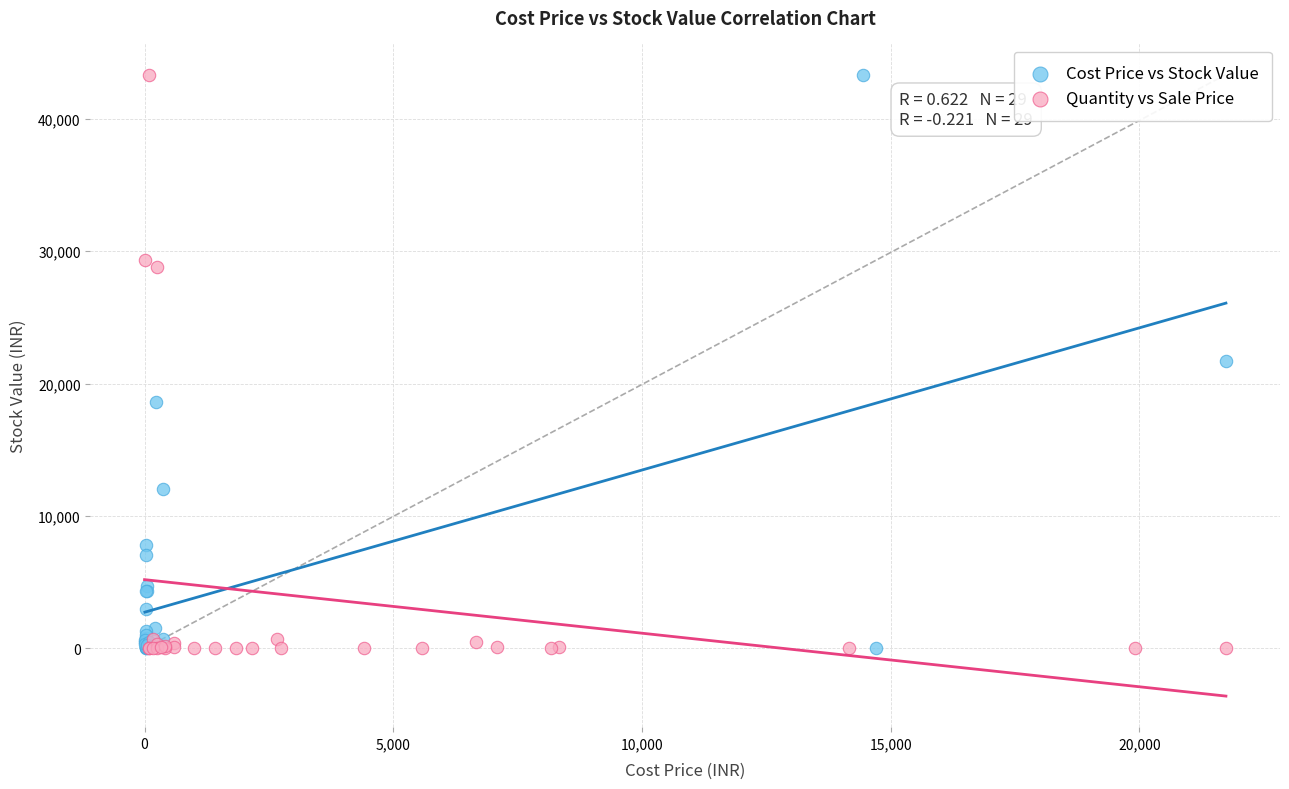

What are all the series names shown in the legend?

Cost Price vs Stock Value, Quantity vs Sale Price